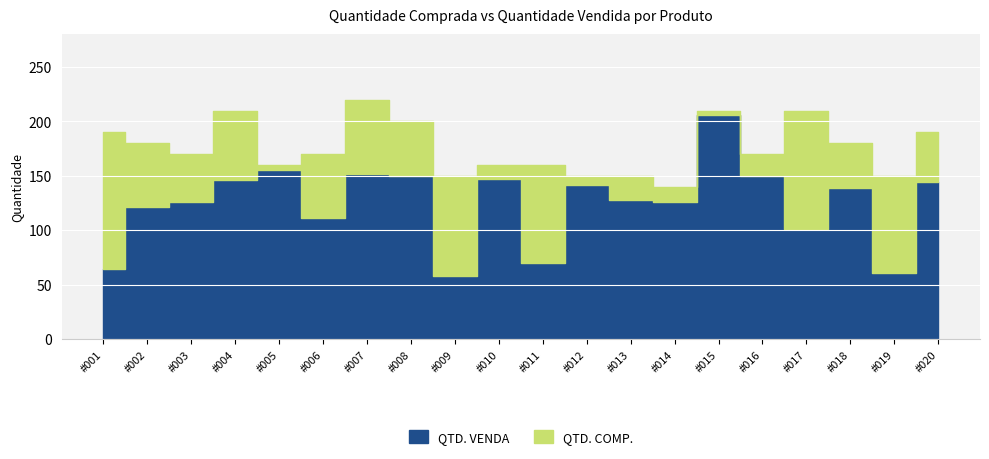

What is the sum of all QTD. VENDA values?

2498